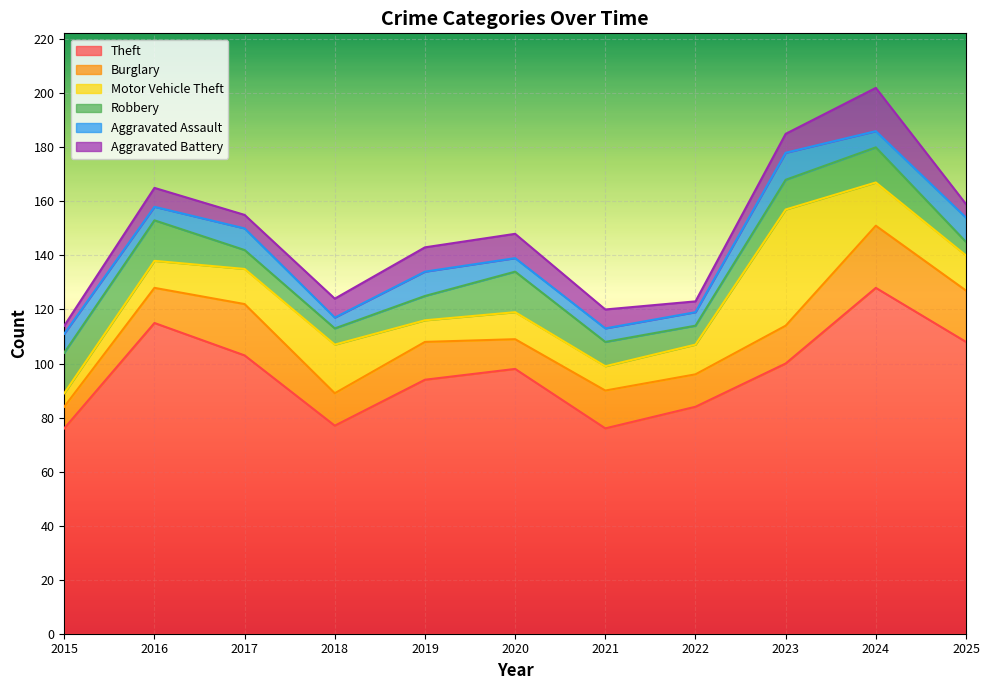

Does the chart display data point markers on the line(s)?

No